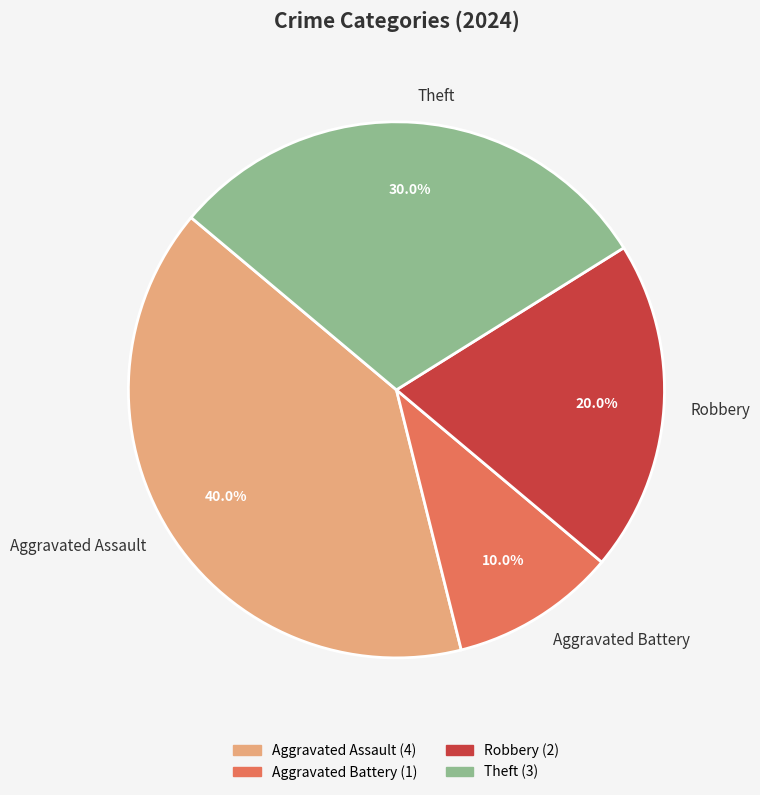

Which category has the biggest portion of the pie?

Aggravated Assault